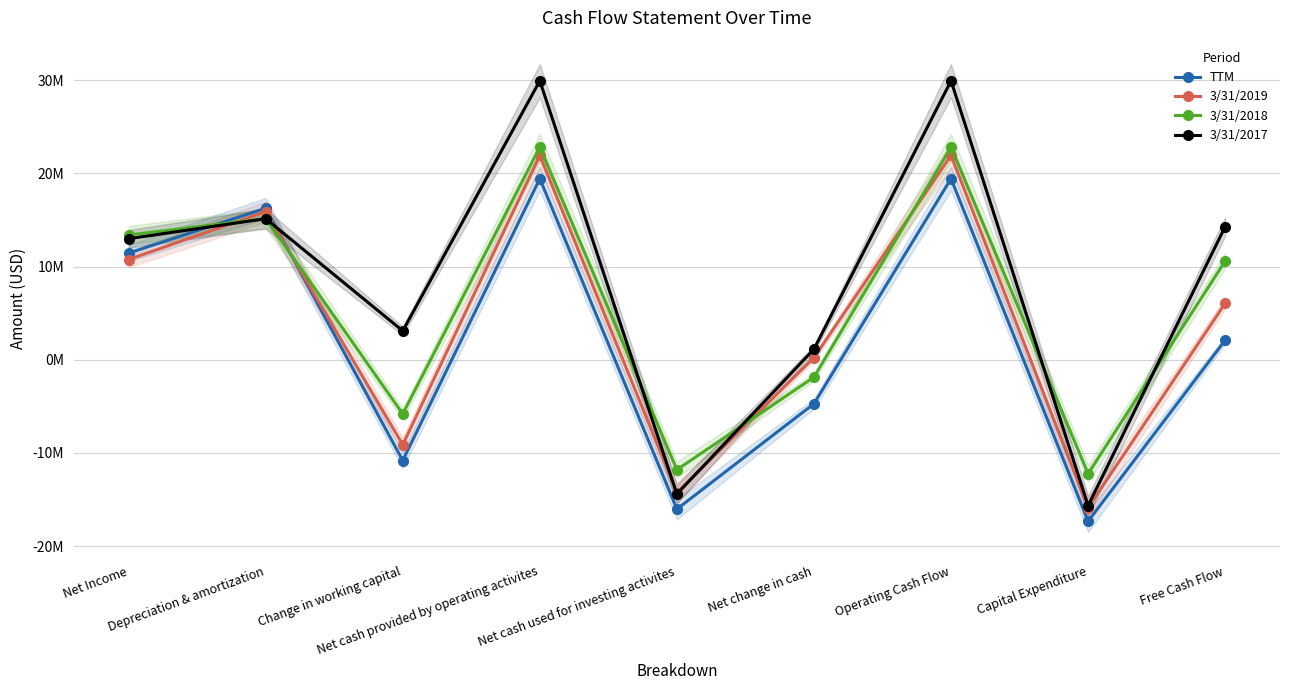

What is the difference between the maximum and minimum values in the TTM series?

36765000